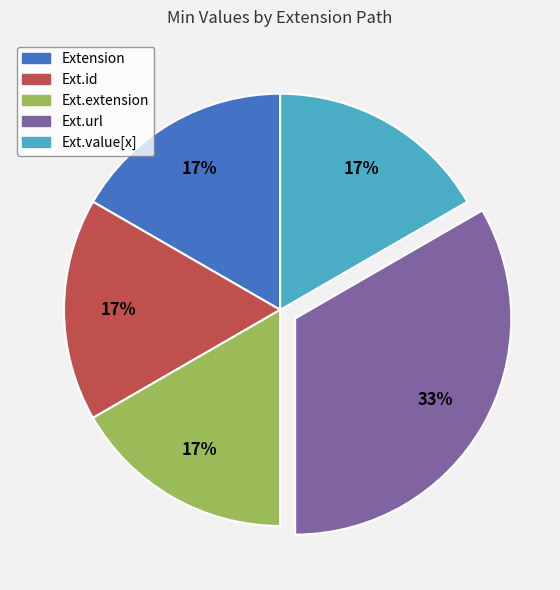

What is the largest slice in the pie chart?

Ext.url